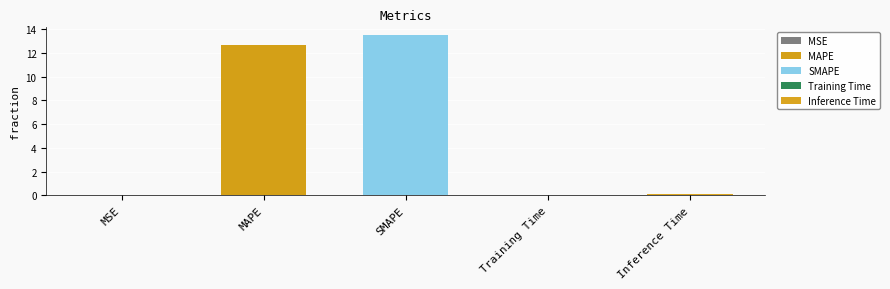

What is the difference between the maximum and minimum values?

13.5